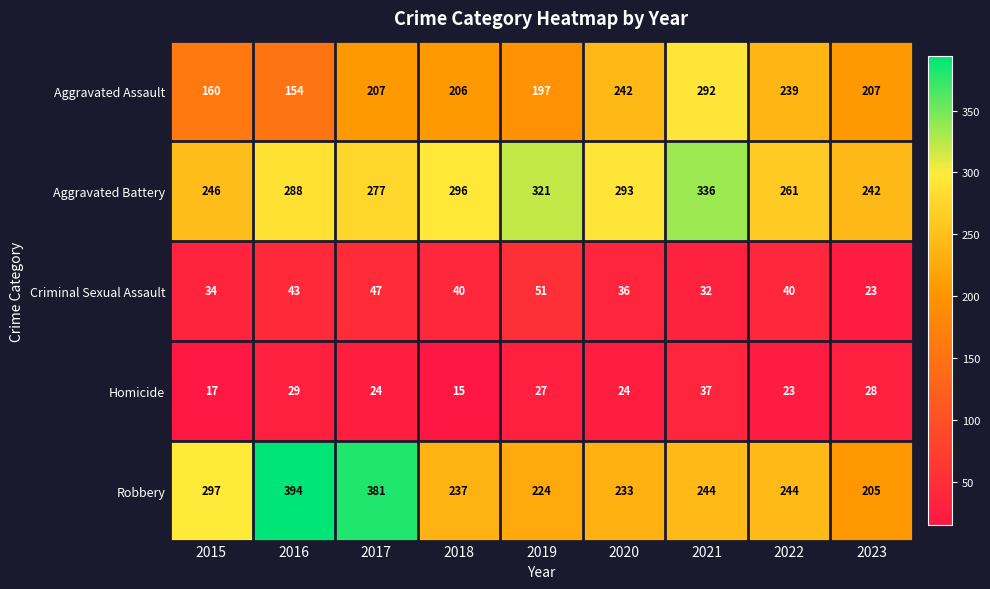

True or false: Criminal Sexual Assault has a value of 23 at 2023.

True